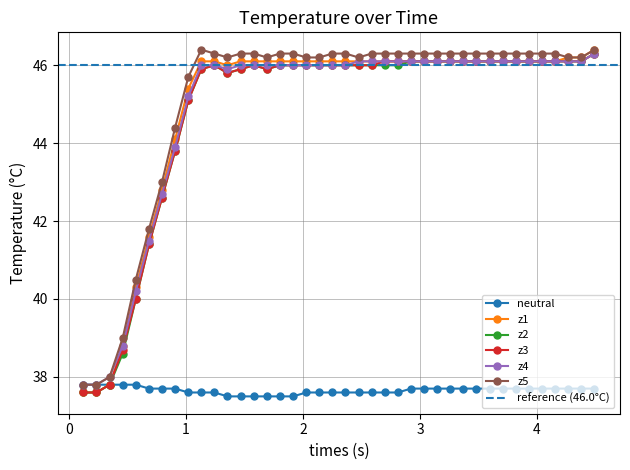

What is the value of the z3 point at the 11th from the left?

46.0